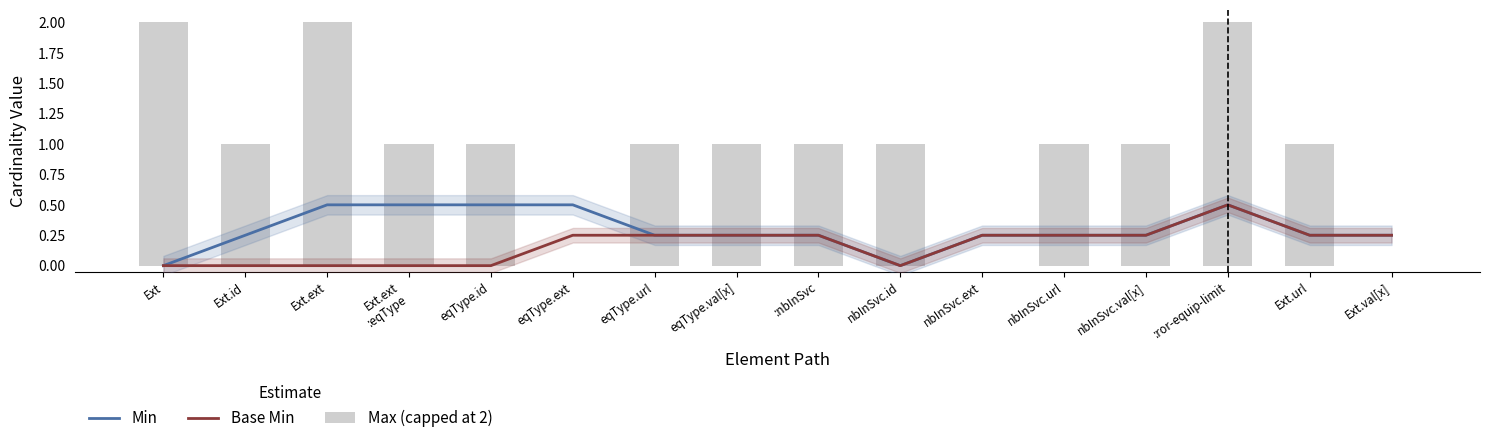

What is the total value across all series at Ext.ext?

2.5